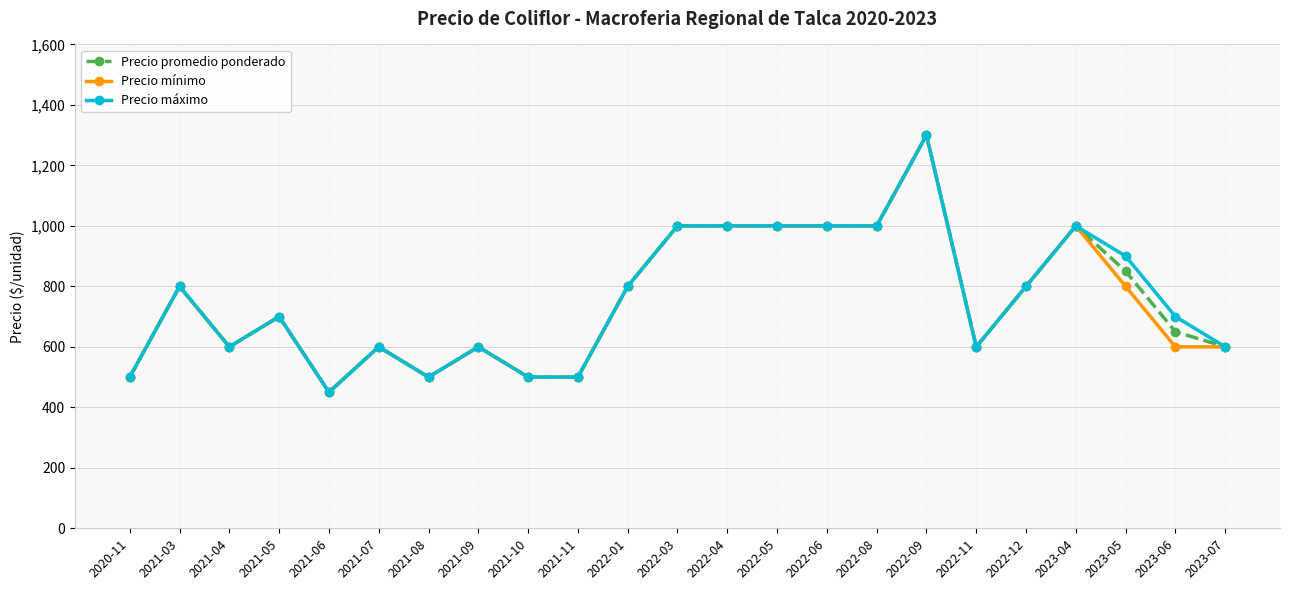

At which label does Precio promedio ponderado first exceed 700?

2021-03